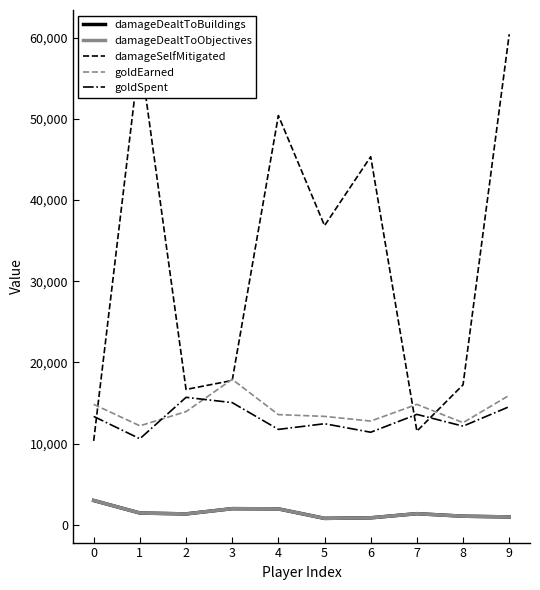

Does the chart have visible grid lines?

No